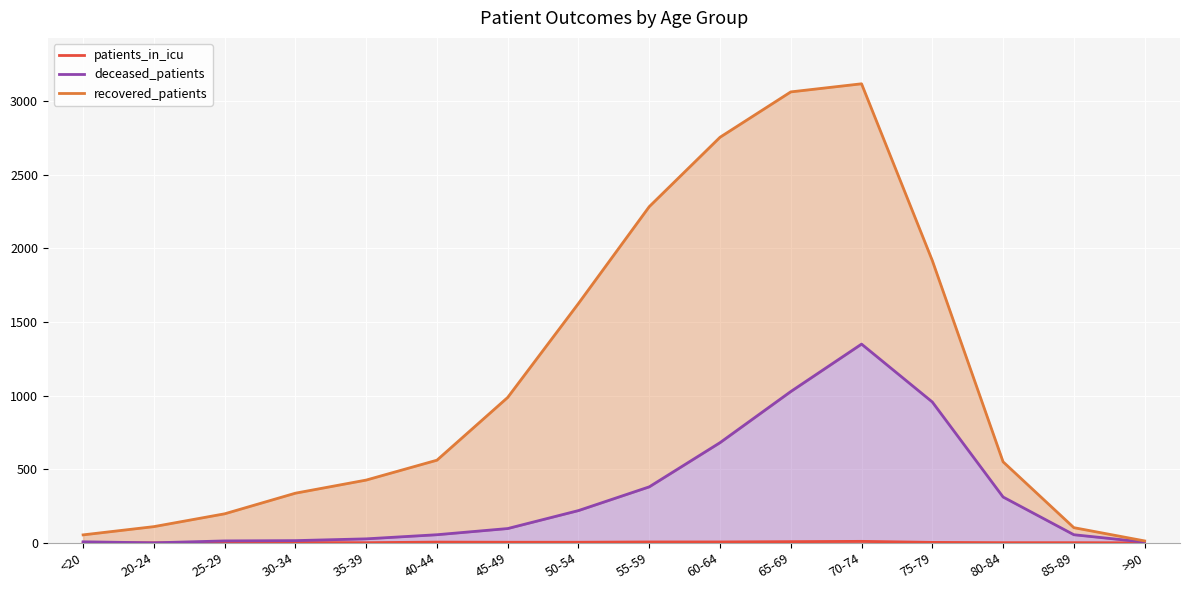

Reading right to left, extract all data points from this chart.

patients_in_icu: 0	1	1	3	10	8	6	6	4	4	5	1	2	1	0	0
deceased_patients: 5	55	311	956	1349	1027	680	380	219	97	55	27	15	13	0	7
recovered_patients: 13	103	550	1916	3116	3061	2753	2282	1625	987	561	426	337	197	110	54